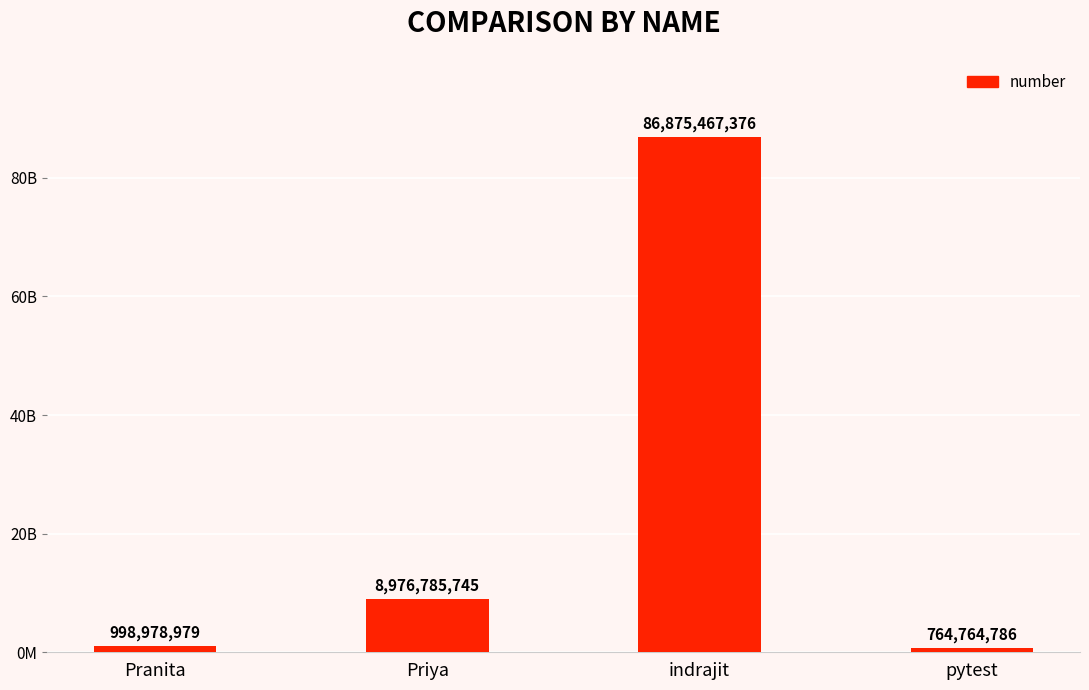

Does the chart contain any negative values?

No